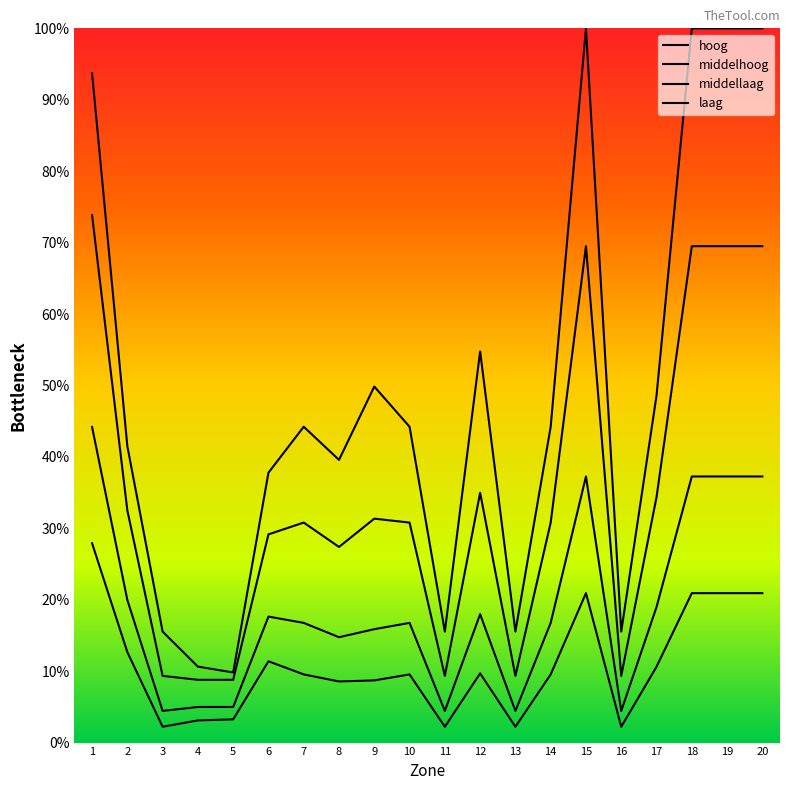

At which category does middellaag reach its first local peak?

6